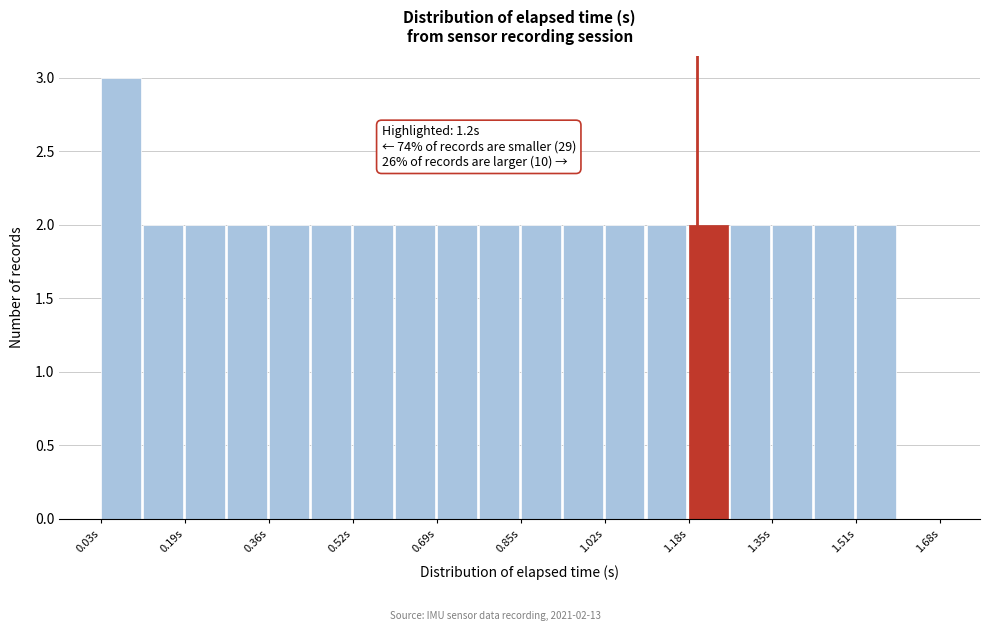

Over which range of the x-axis is the bar tallest?

0.02 to 0.10